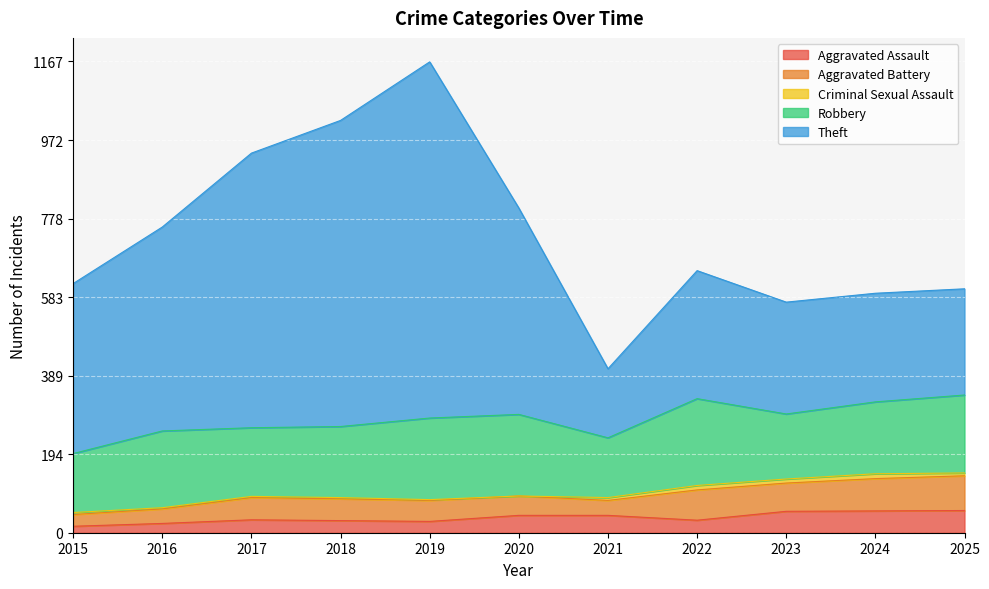

At which category is the sum across all series the highest?

2019